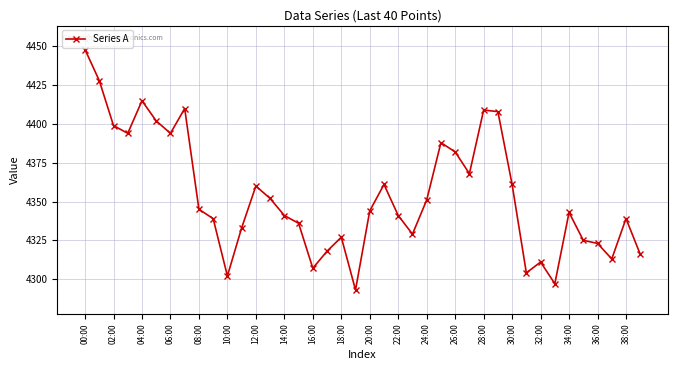

What is the difference between the second highest and second lowest values?

131